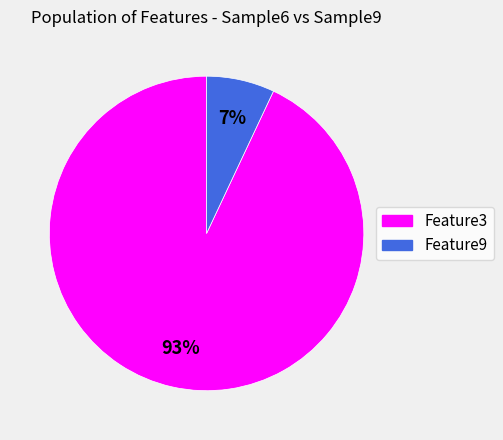

True or false: Feature3 accounts for 93% of the total.

True